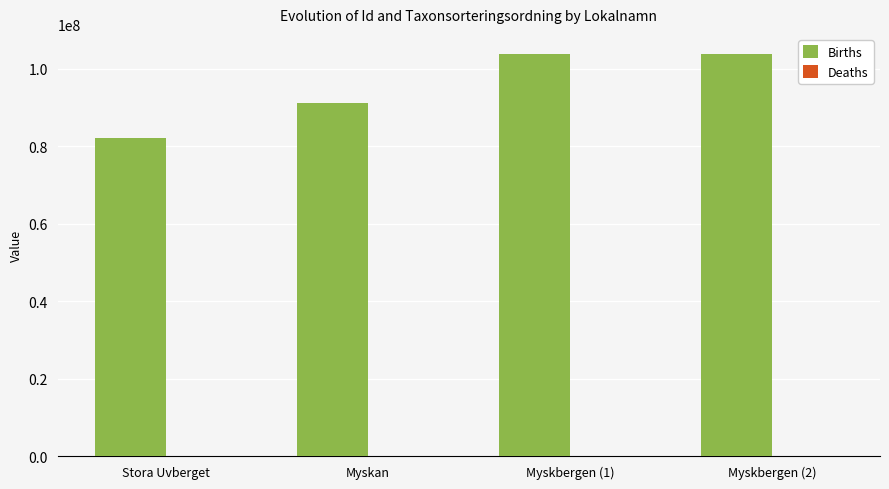

The value of Births at Myskbergen (2) is 103866041. True or false?

True